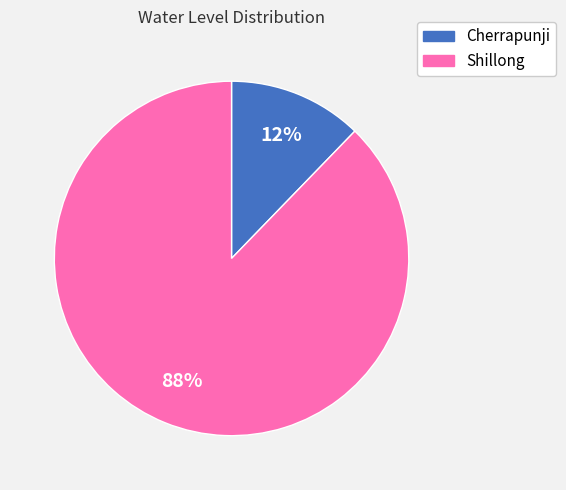

Is there any slice that represents more than half of the pie?

Yes